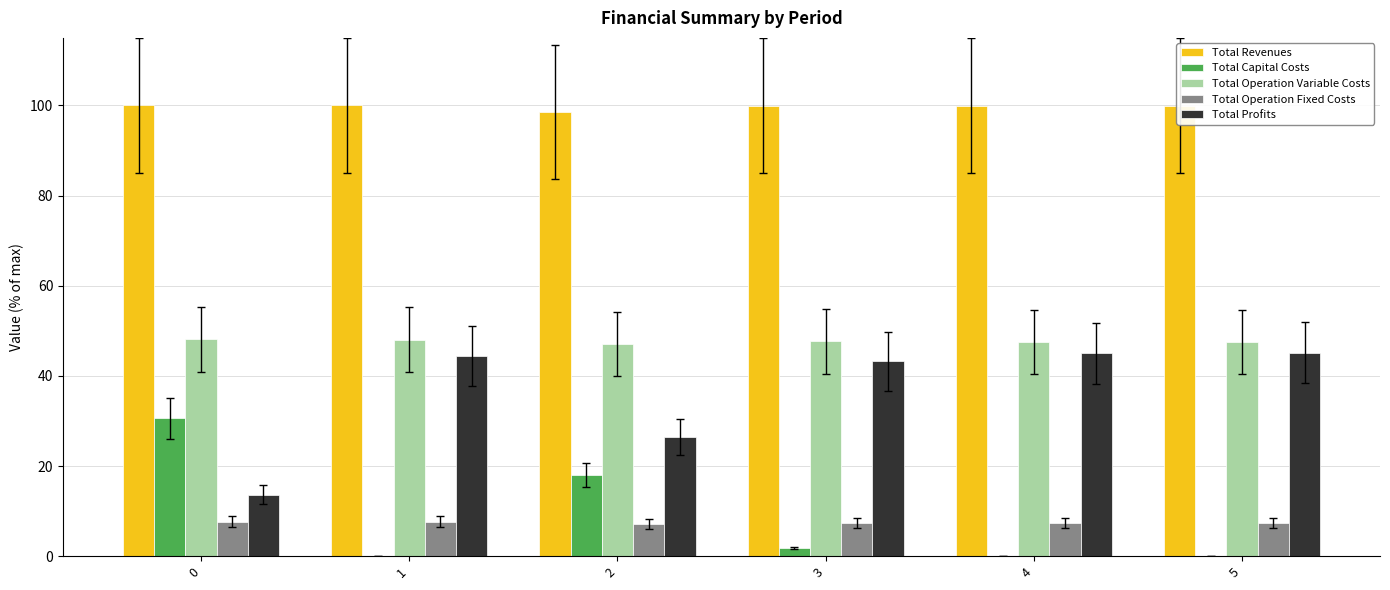

Are the bars horizontal?

No